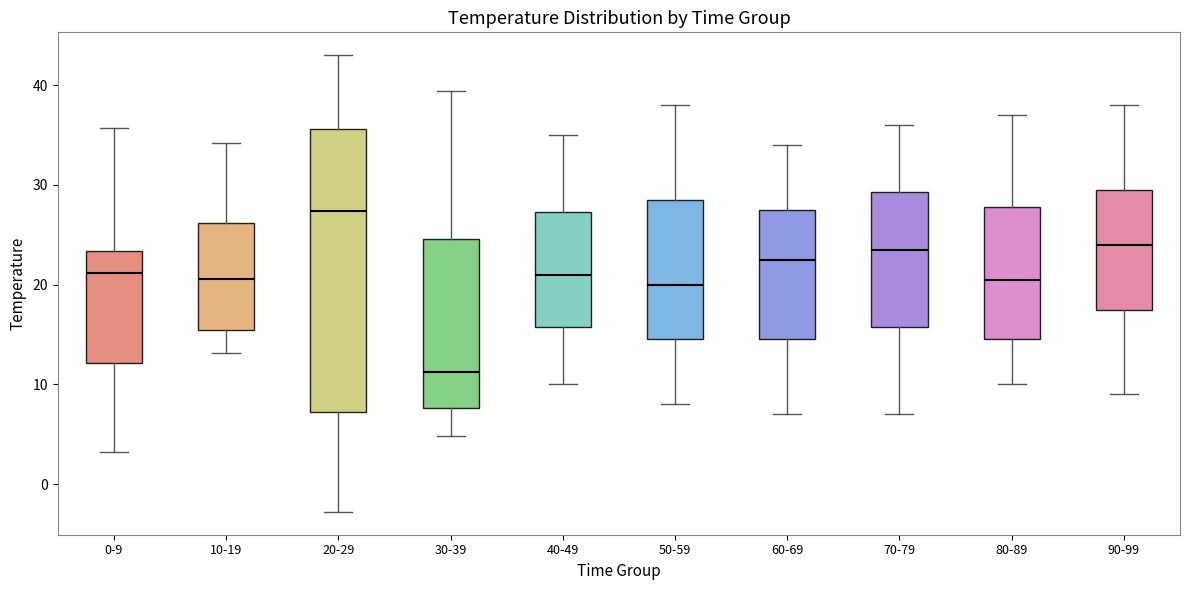

Where does the lower whisker of the box for 20-29 end on the y-axis? The values are not printed on the chart, so give them approximately, as read against the axis.

-3